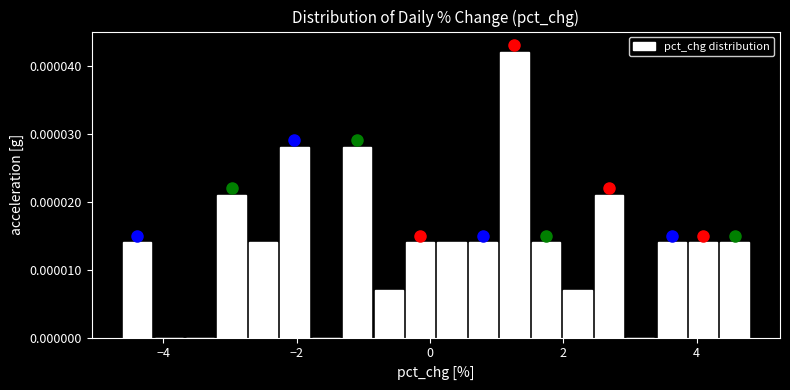

Around what value on the x-axis is the tallest bar? Give the approximate position of its centre, as read against the axis.

1.2